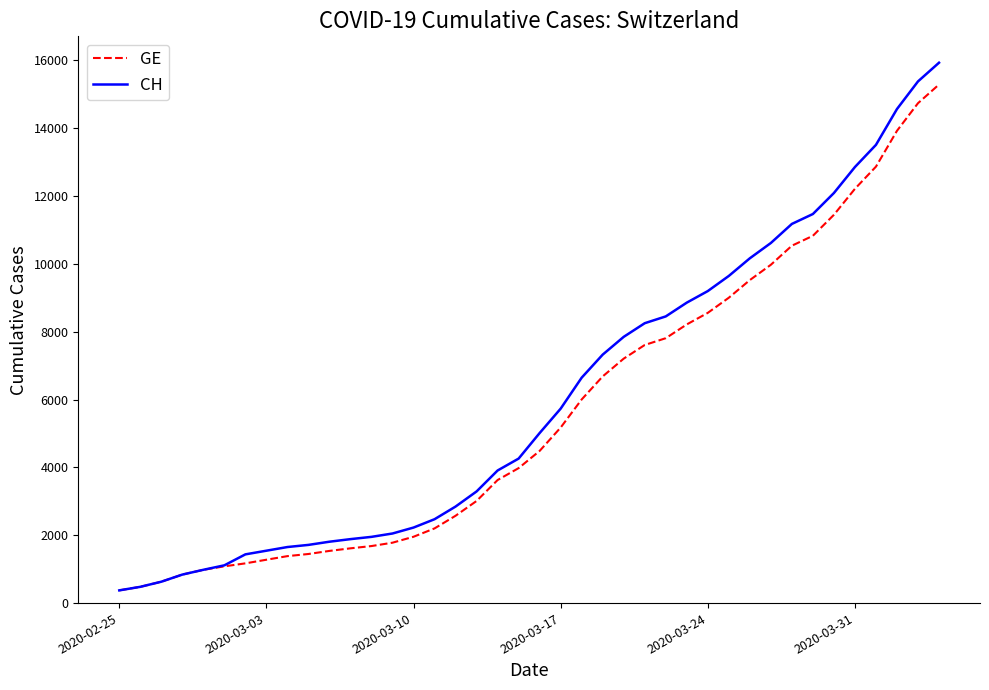

What is the maximum value shown in the chart?

15926